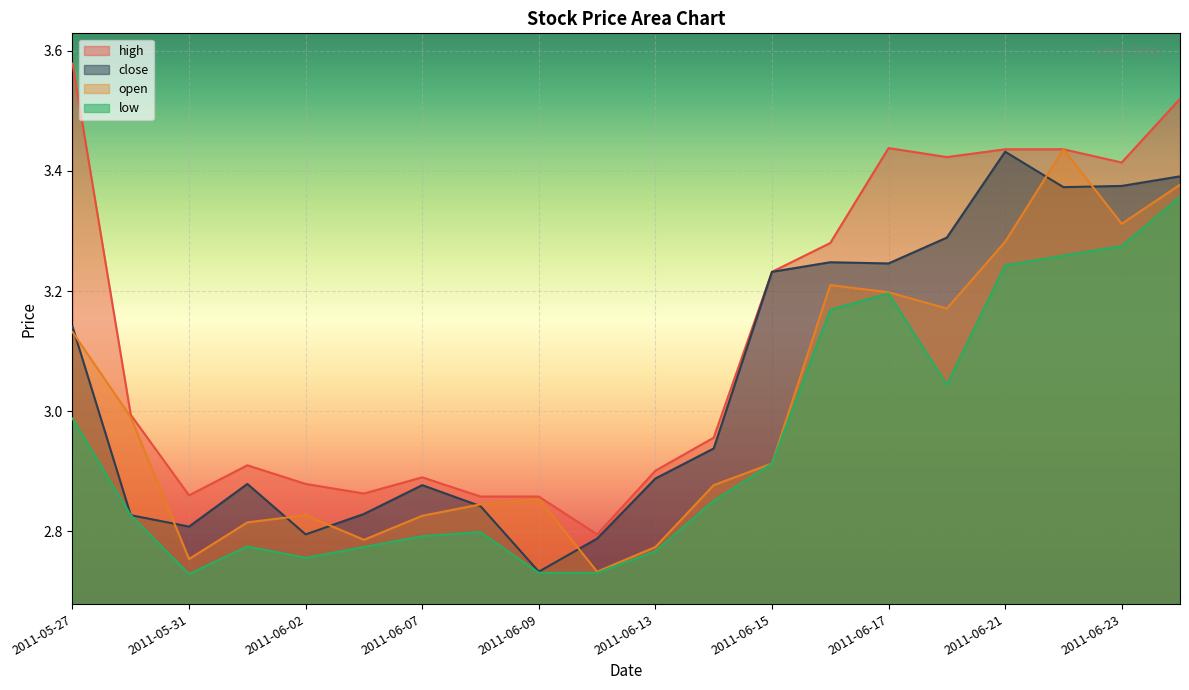

Reading left to right, list all the values displayed in this chart.

high: 3.6	3.0	2.9	2.9	2.9	2.9	2.9	2.9	2.9	2.8	2.9	3.0	3.2	3.3	3.4	3.4	3.4	3.4	3.4	3.5
close: 3.1	2.8	2.8	2.9	2.8	2.8	2.9	2.8	2.7	2.8	2.9	2.9	3.2	3.2	3.2	3.3	3.4	3.4	3.4	3.4
open: 3.1	3.0	2.8	2.8	2.8	2.8	2.8	2.8	2.9	2.7	2.8	2.9	2.9	3.2	3.2	3.2	3.3	3.4	3.3	3.4
low: 3.0	2.8	2.7	2.8	2.8	2.8	2.8	2.8	2.7	2.7	2.8	2.9	2.9	3.2	3.2	3.0	3.2	3.3	3.3	3.4